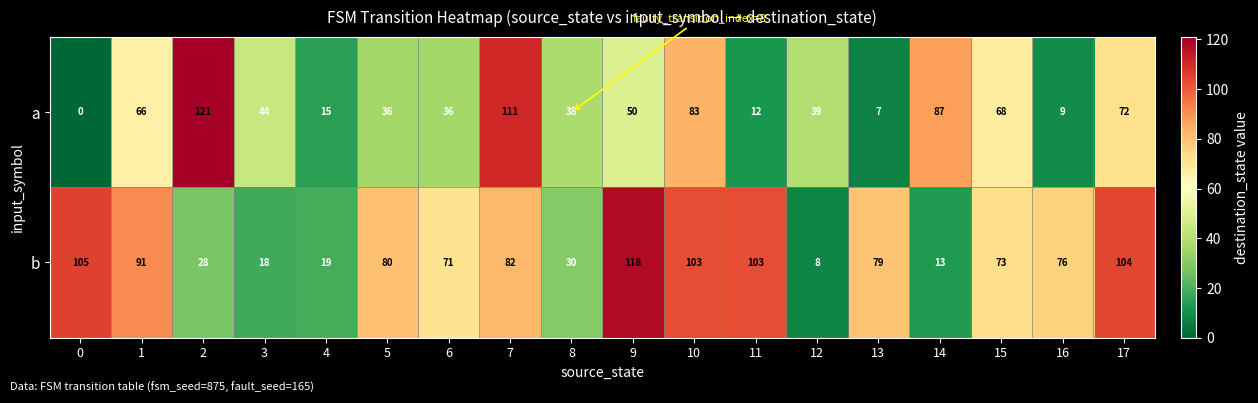

At which category is the sum across all series the highest?

7